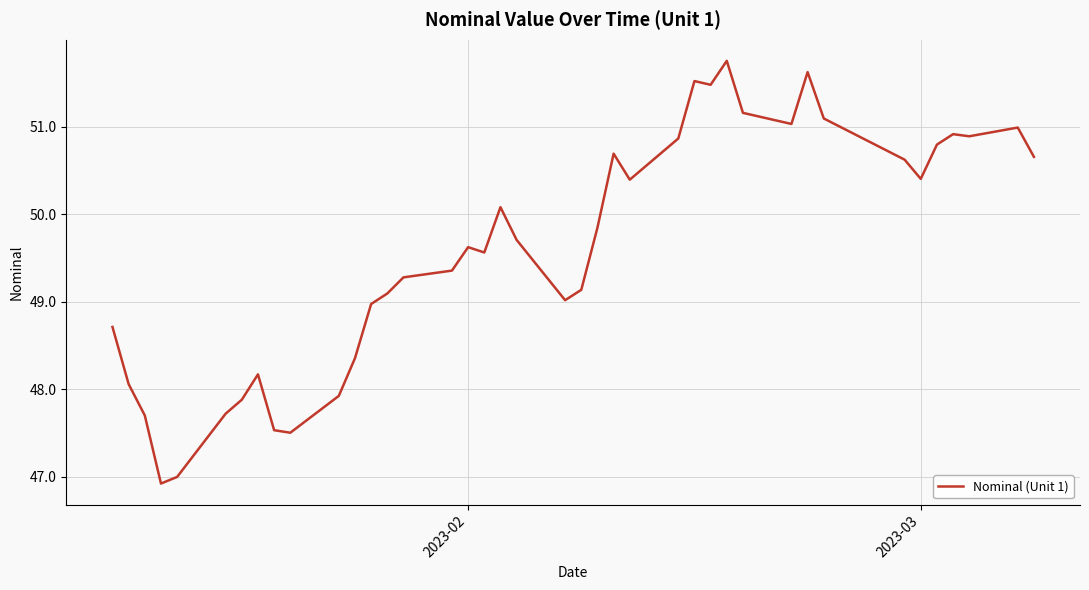

Reading left to right, transcribe all the data shown in this chart.

48.7	48.1	47.7	46.9	47.0	47.7	47.9	48.2	47.5	47.5	47.9	48.4	49.0	49.1	49.3	49.4	49.6	49.6	50.1	49.7	49.0	49.1	49.8	50.7	50.4	50.9	51.5	51.5	51.8	51.2	51.0	51.6	51.1	50.6	50.4	50.8	50.9	50.9	51.0	50.7